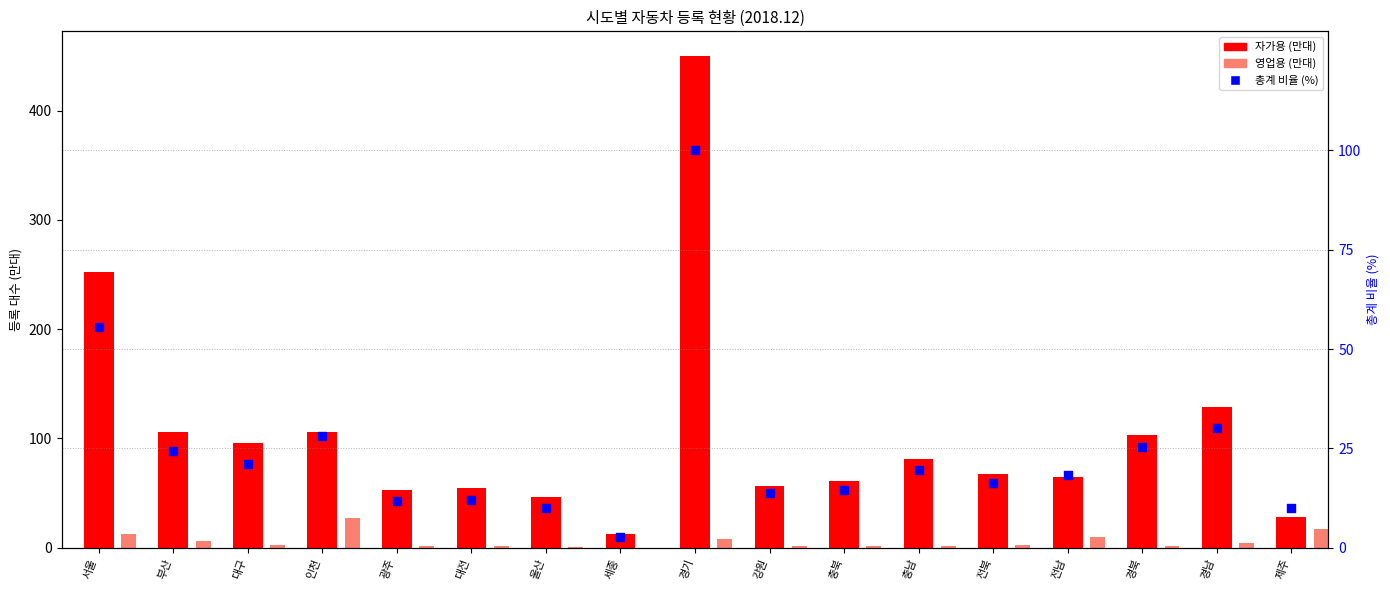

Which series has the largest total across all categories?

자가용 (만대)